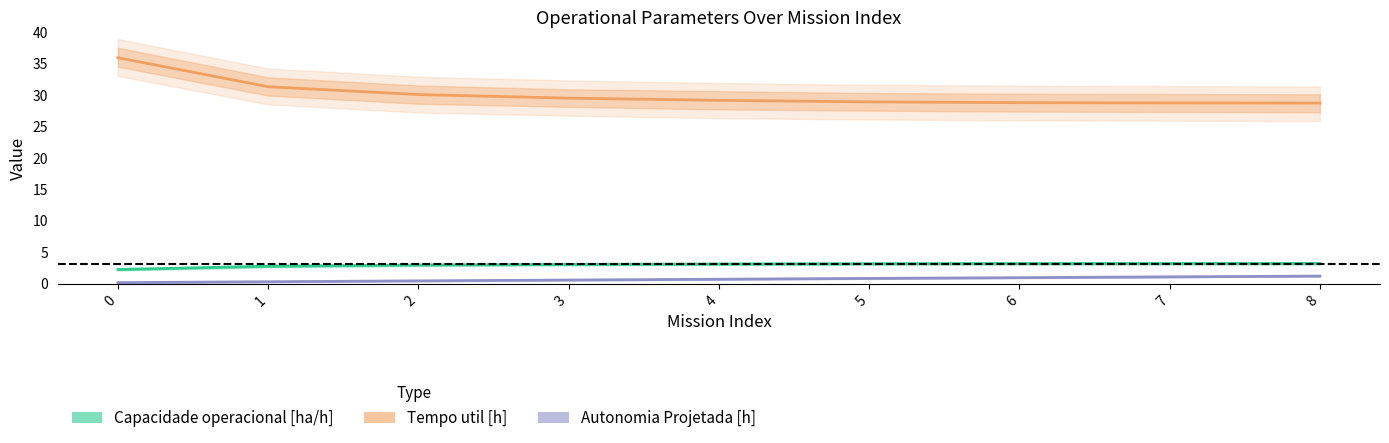

True or false: Autonomia Projetada [h] and Capacidade operacional [ha/h] intersect in this chart.

False